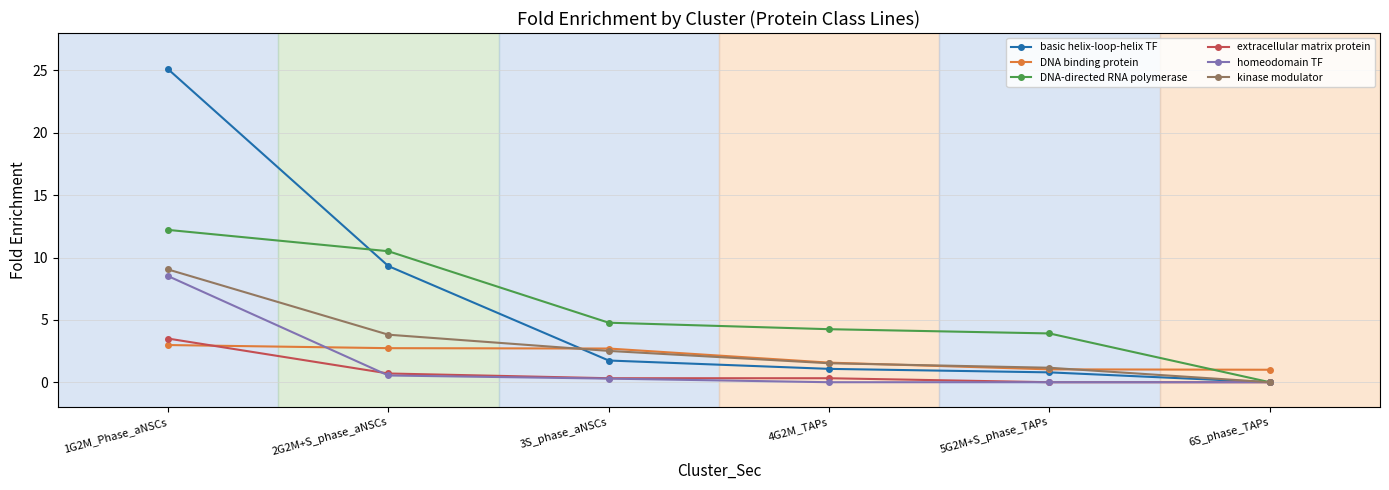

Between 2G2M+S_phase_aNSCs and 3S_phase_aNSCs, which series saw the biggest shift?

basic helix-loop-helix TF